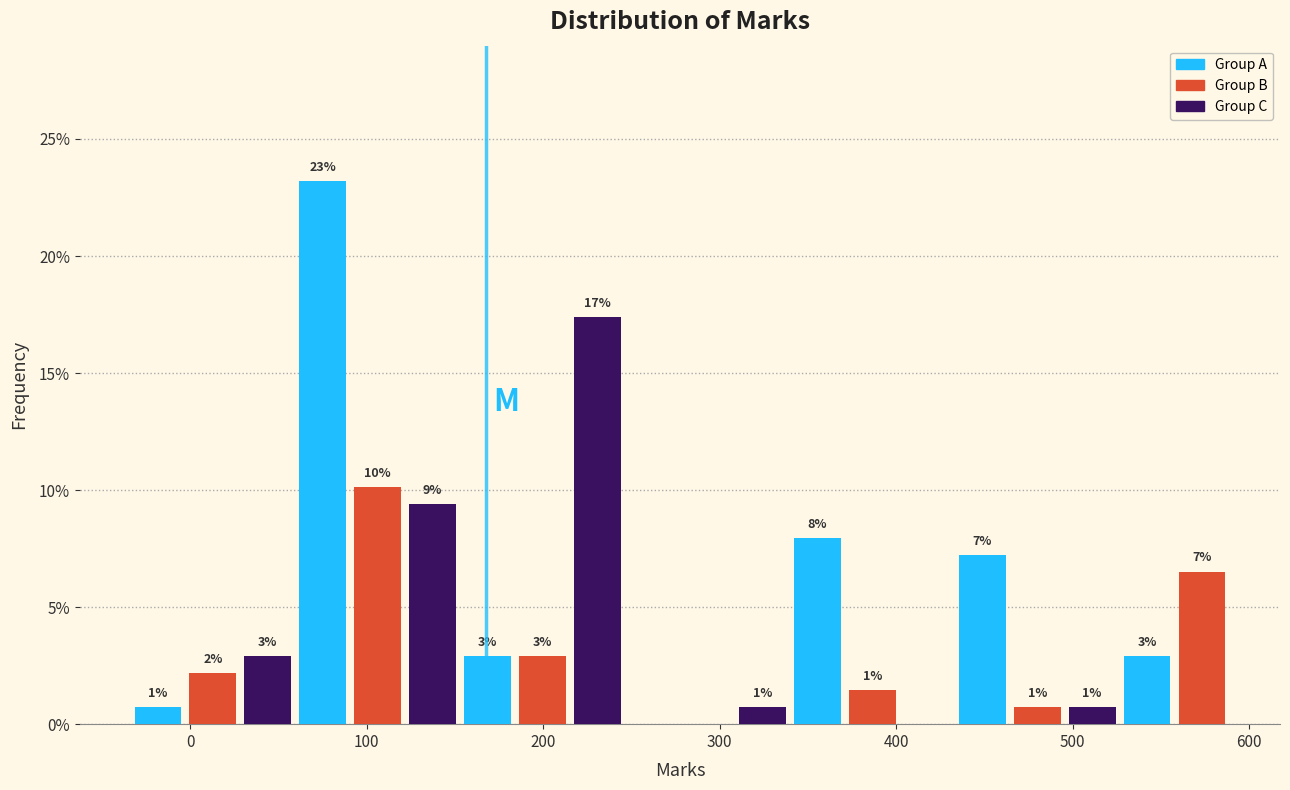

Read against the x-axis, roughly where is the centre of the tallest bar?

80